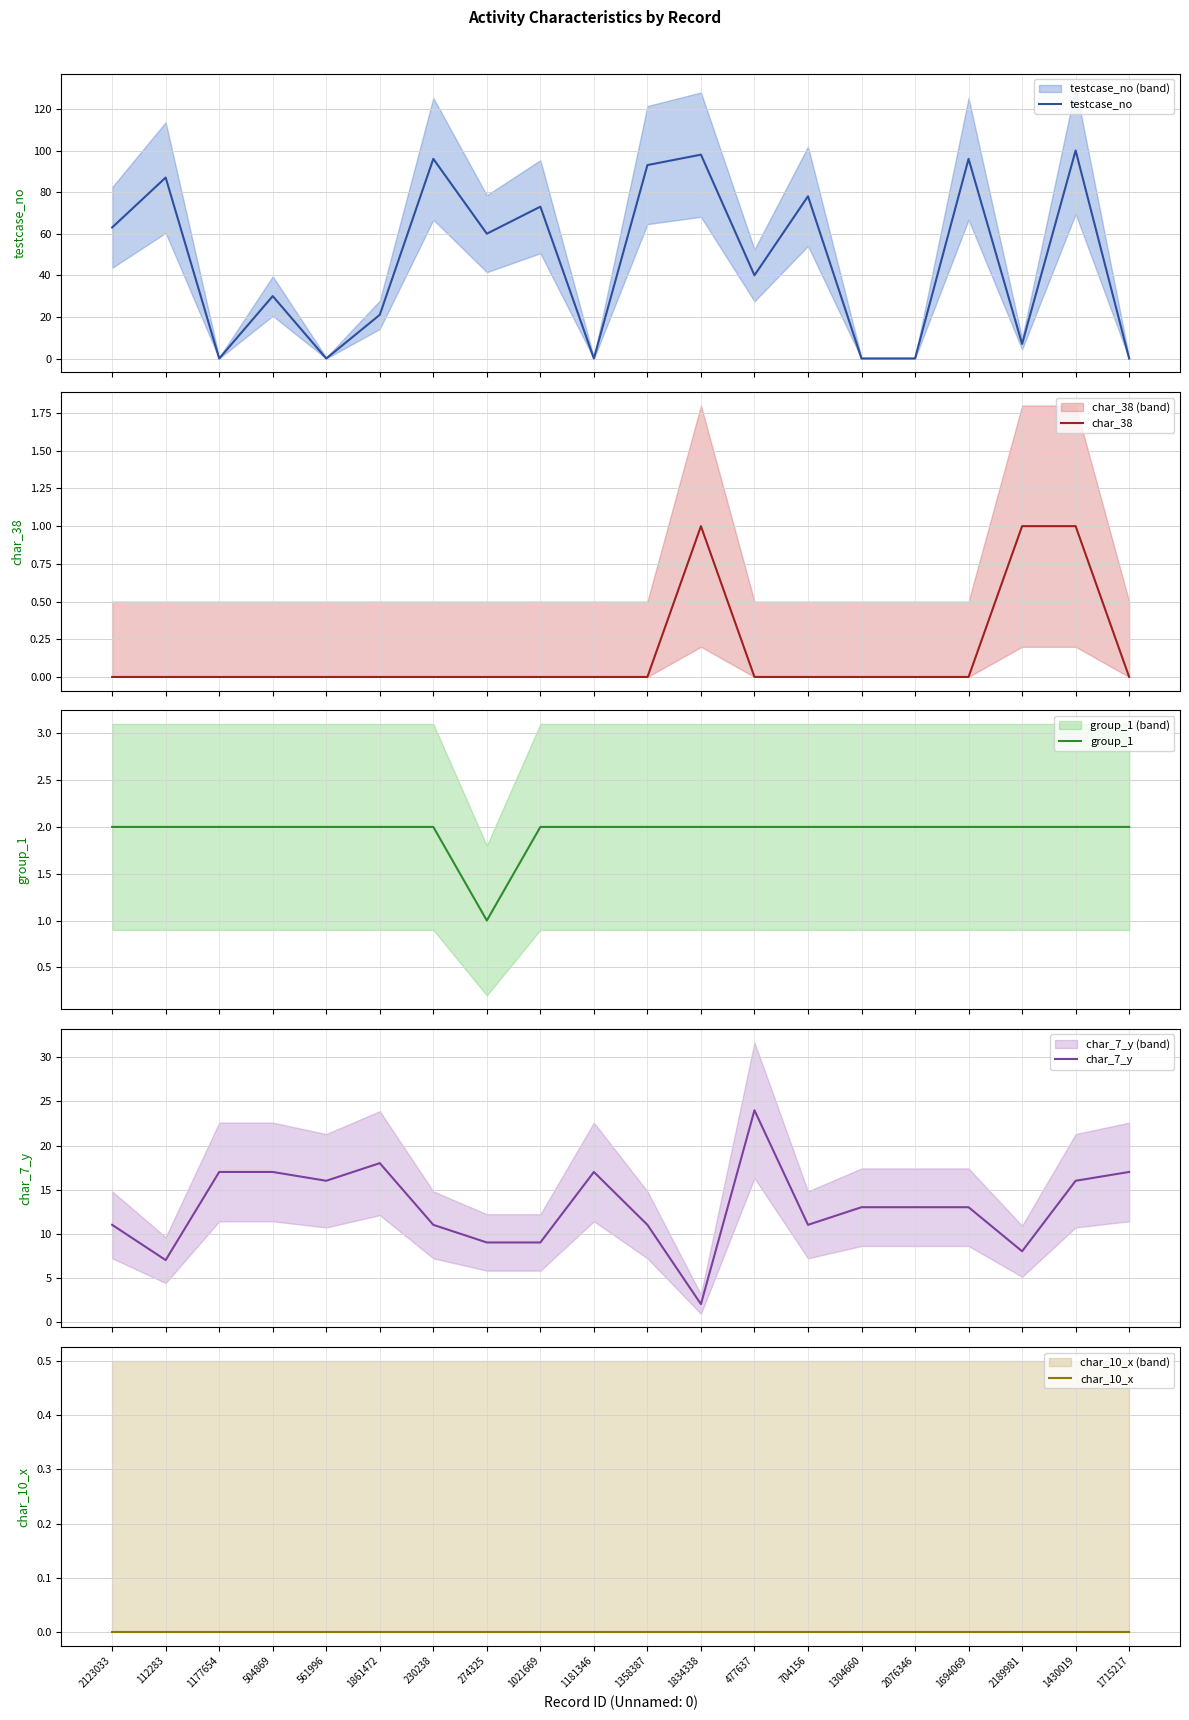

The value of testcase_no at 1181346 is -35. True or false?

False